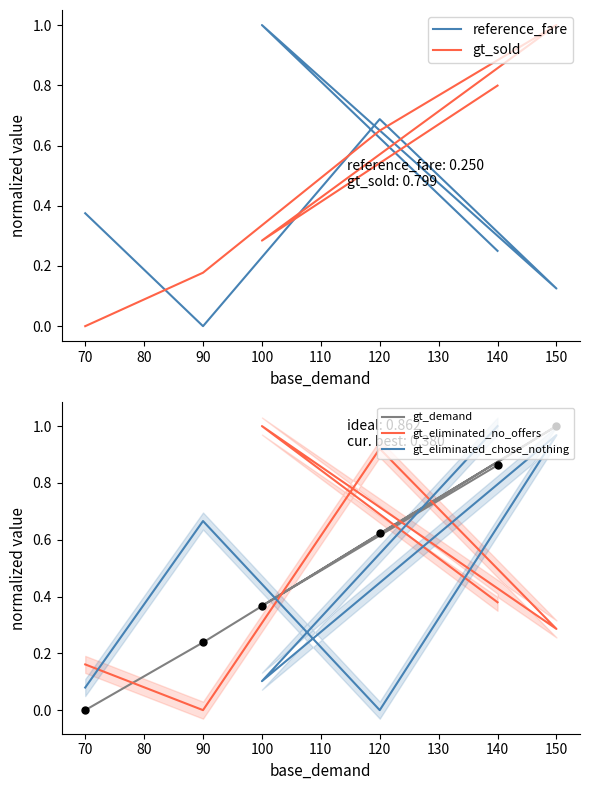

What is the difference between the second highest and minimum values in the gt_eliminated_chose_nothing series?

1.0